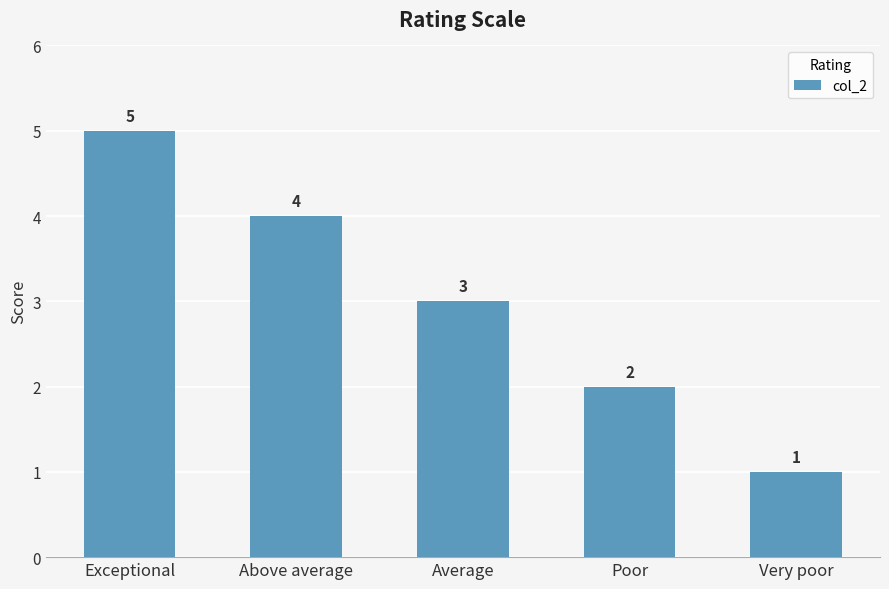

What is the minimum value shown in the chart?

1